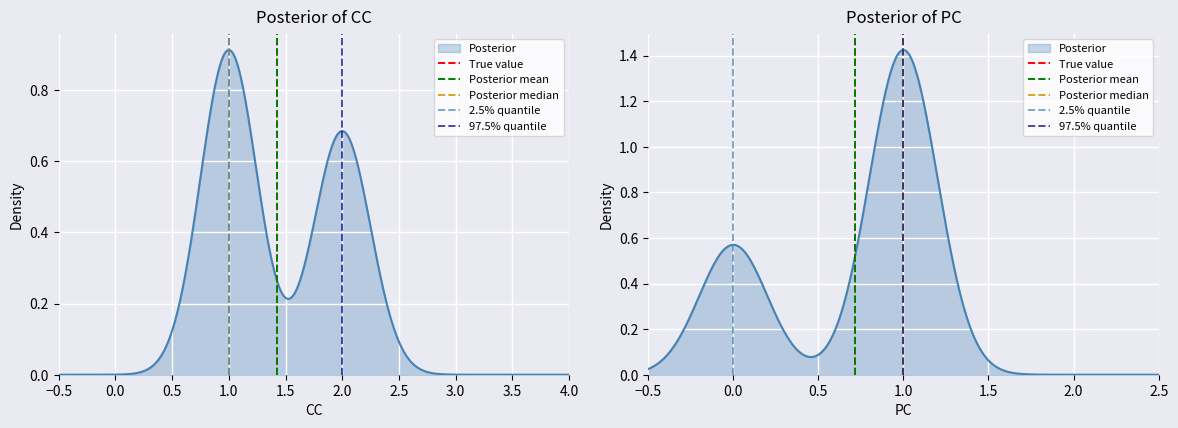

The Posterior mean series shows 1 at 0.0. True or false?

False